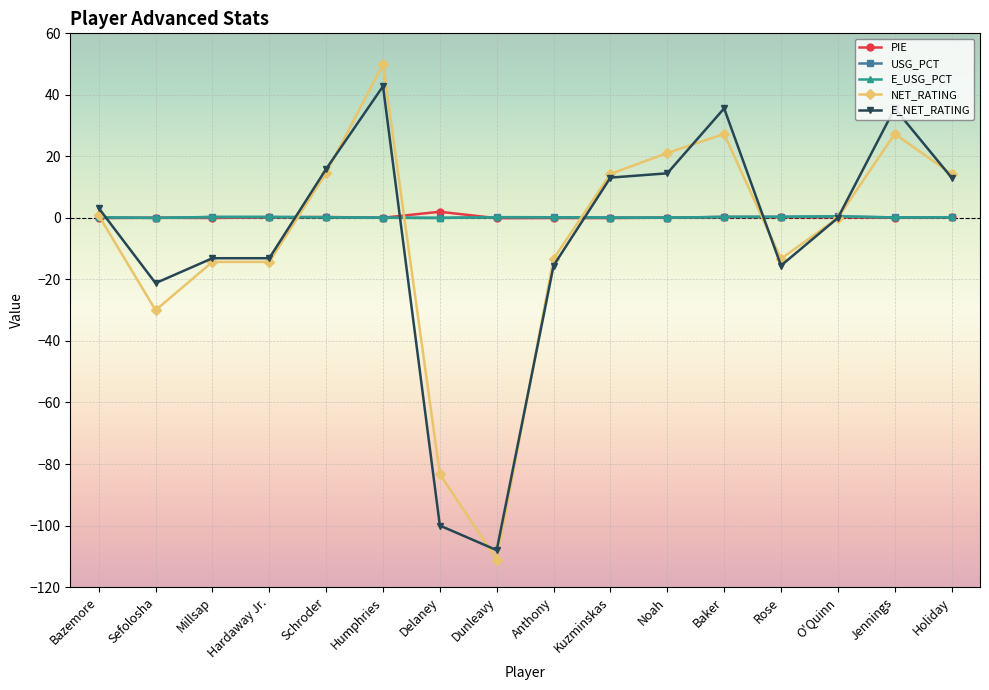

The value of PIE at Humphries is 0.1. True or false?

True